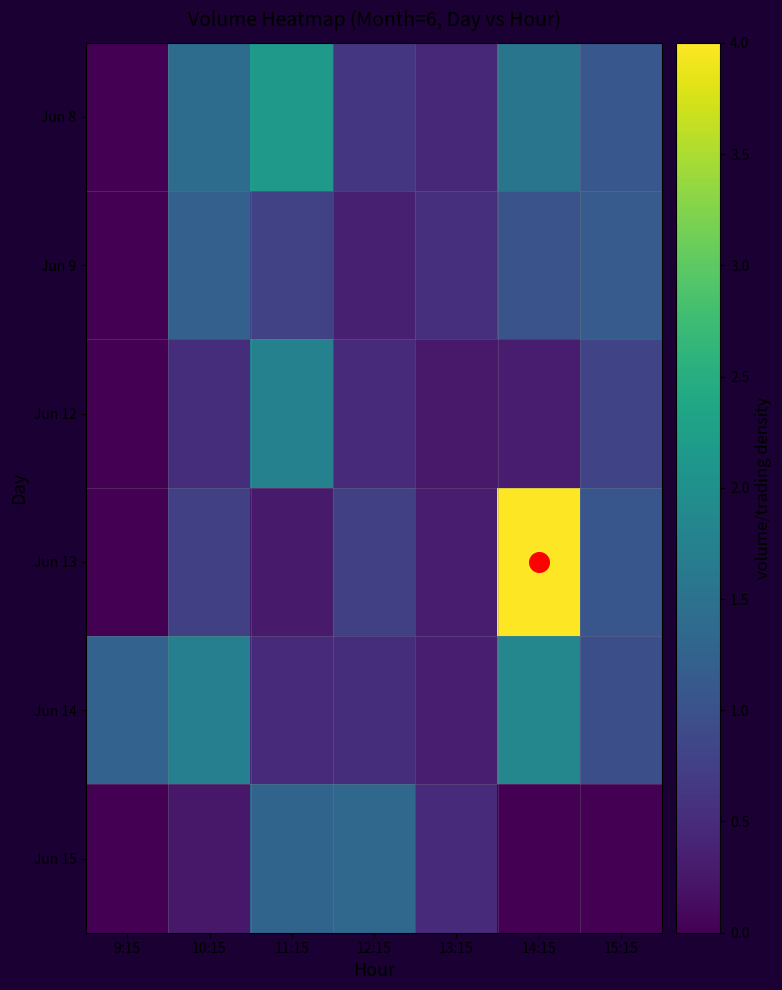

Which has a higher value, 11:15 or 12:15?

11:15